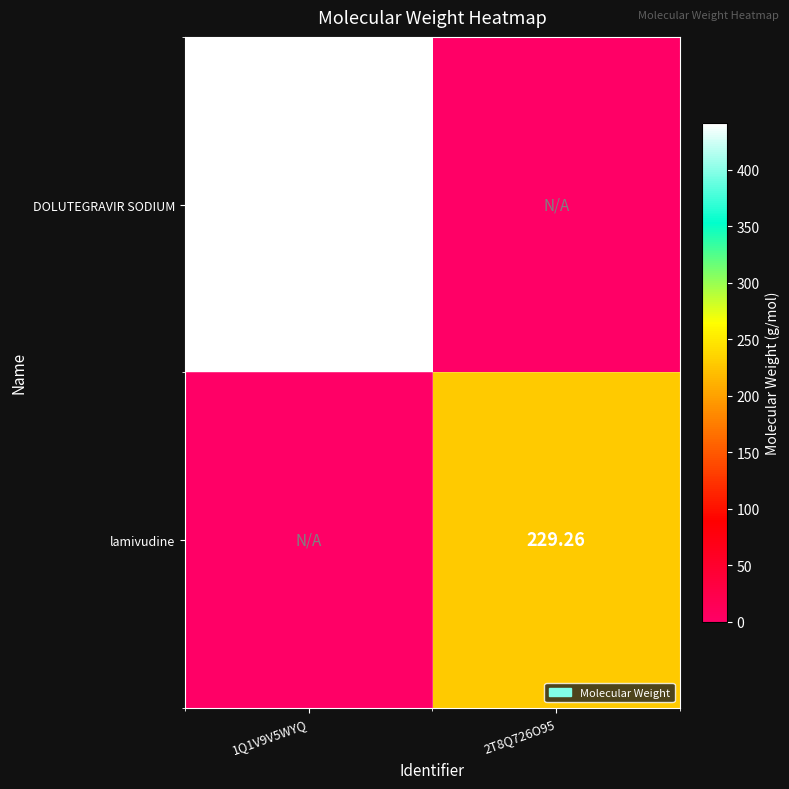

The lamivudine series shows 229.3 at 2T8Q726O95. True or false?

True